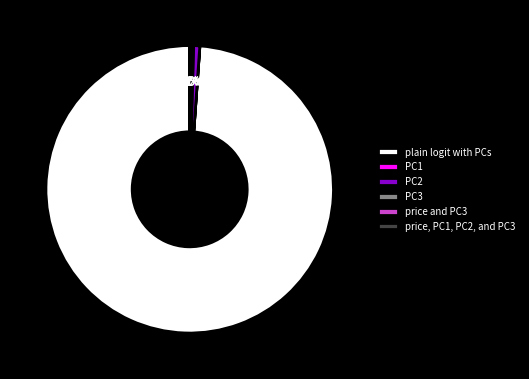

Which category accounts for the majority?

plain logit with PCs